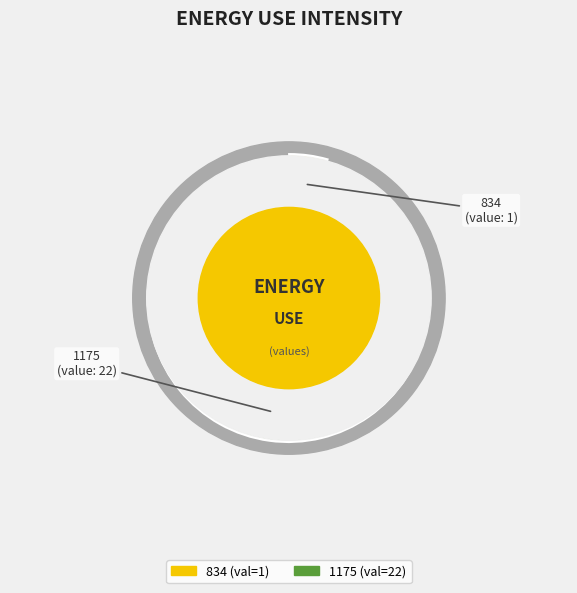

To the nearest percent, what is the combined percentage of 834 and 1175?

100%